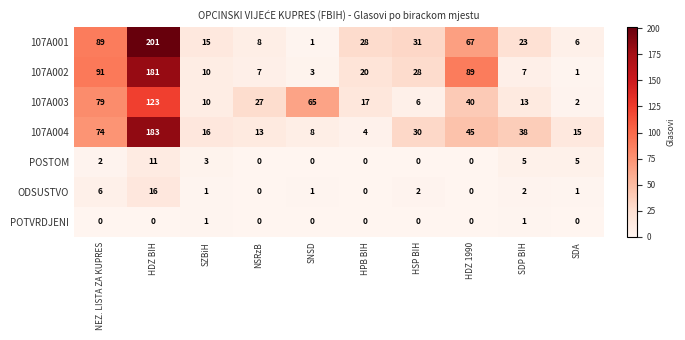

True or false: ODSUSTVO has a value of 6 at NEZ. LISTA ZA KUPRES.

True